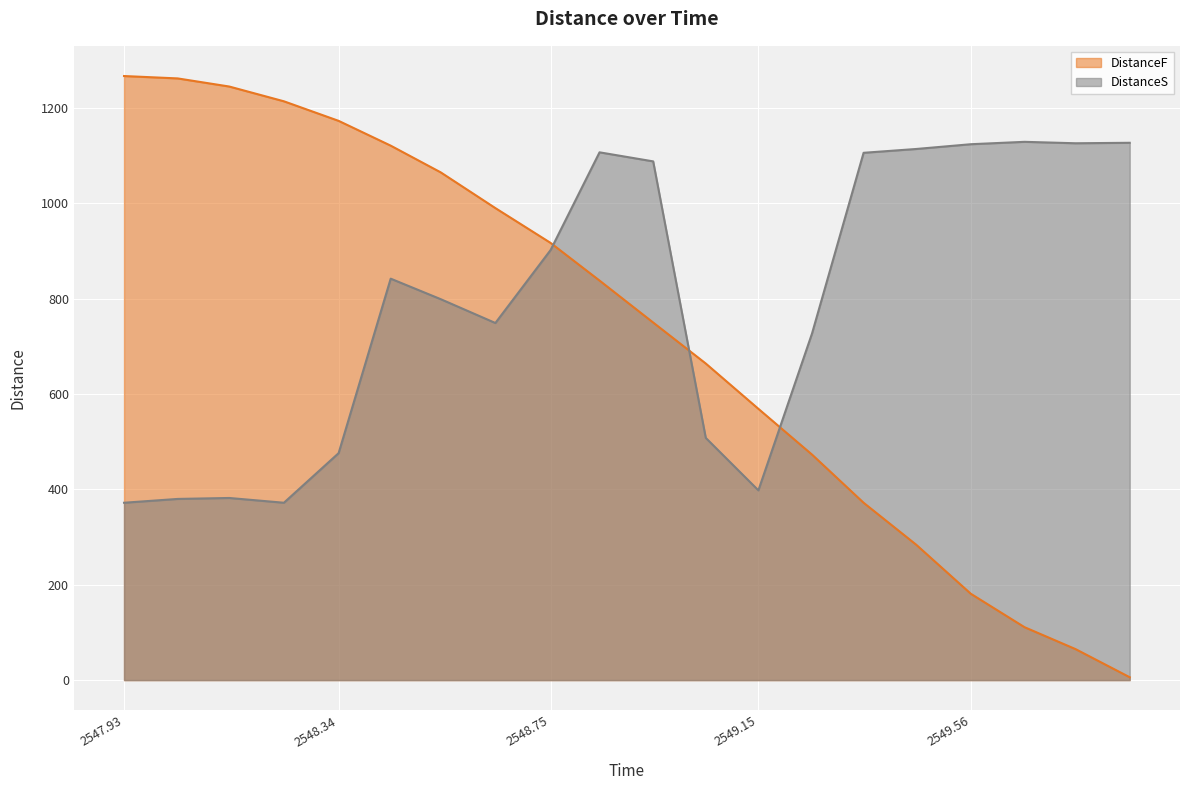

What is the label of the 15th point from the left?

2549.351